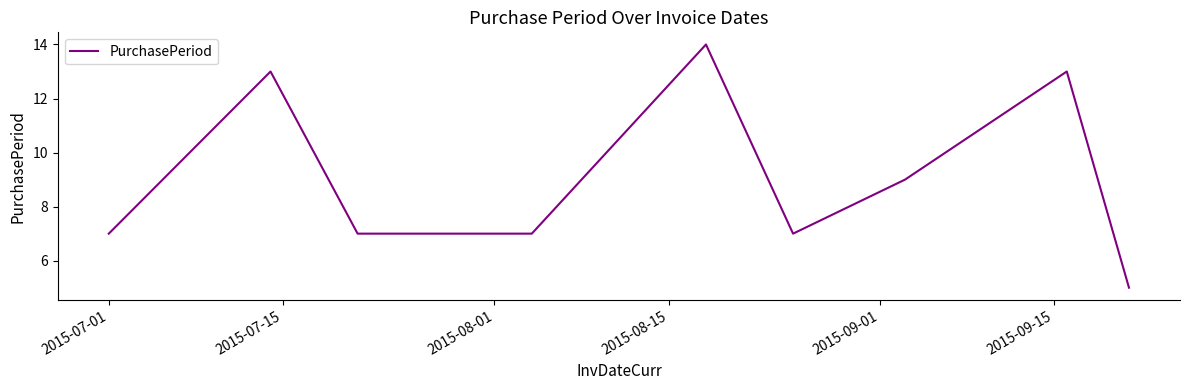

What is the maximum value shown in the chart?

14